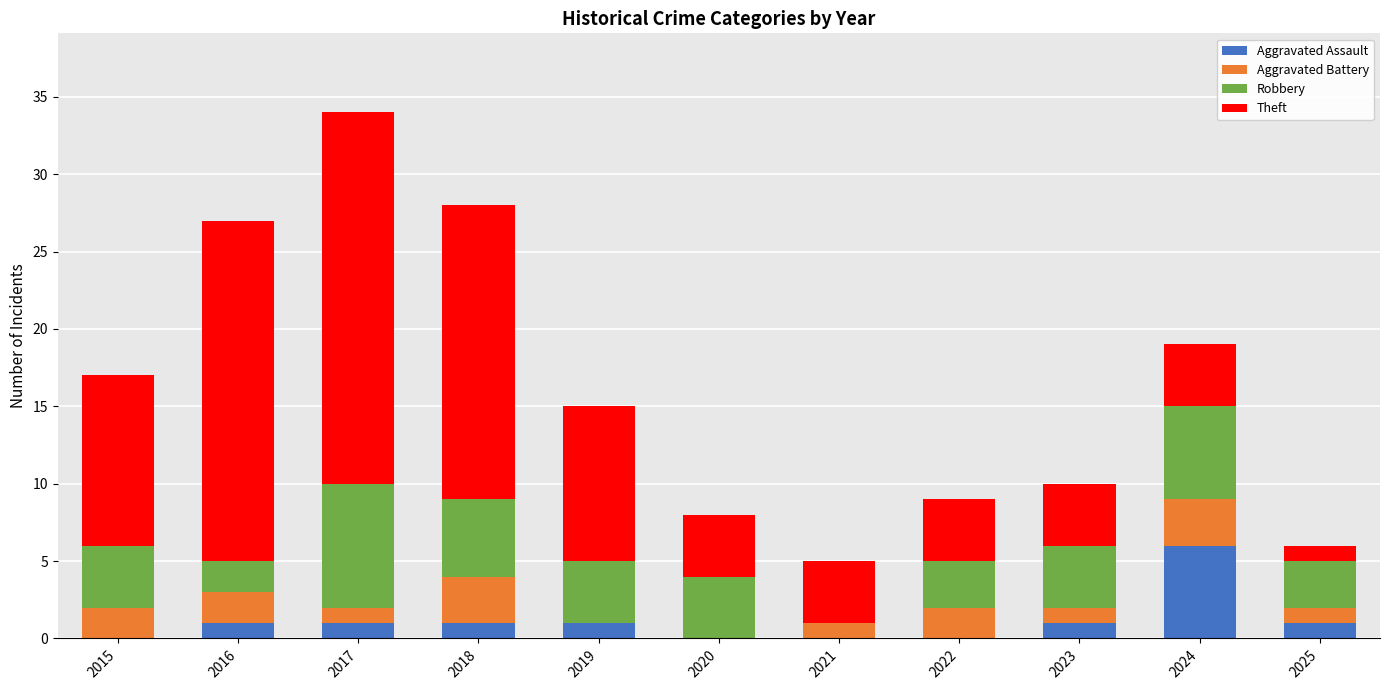

What is the highest value of the Aggravated Assault series?

6